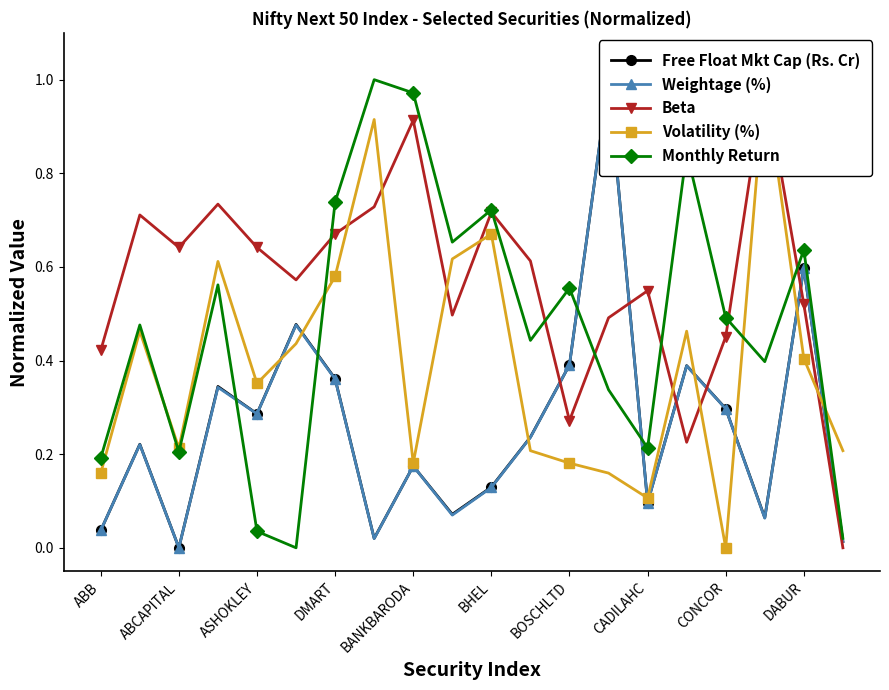

How many interior local peaks does the Monthly Return series have?

7